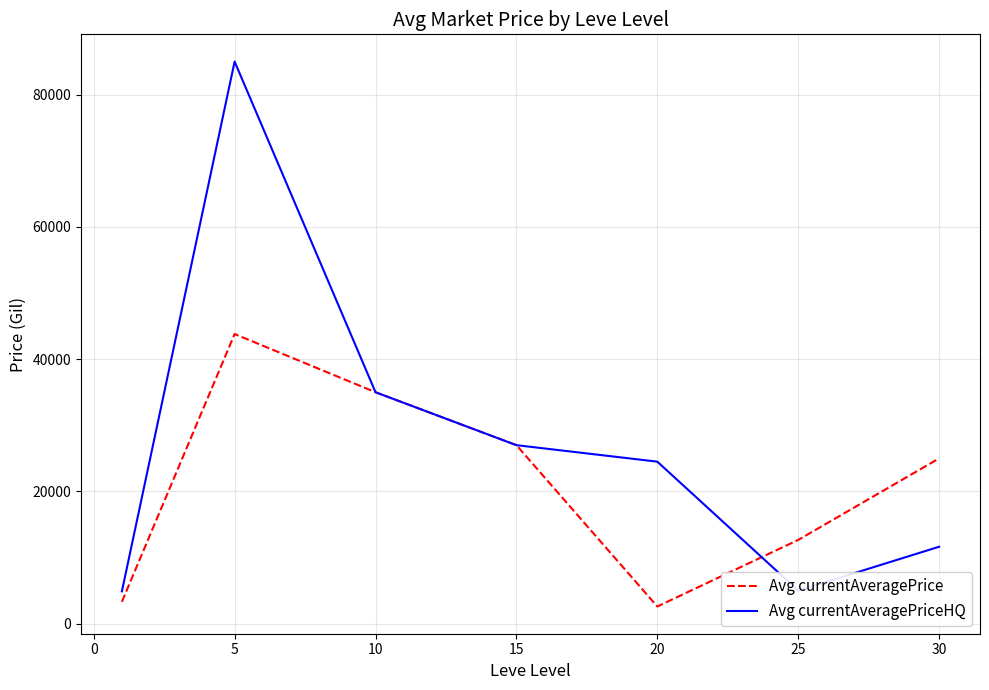

Which series has the largest total across all categories?

Avg currentAveragePriceHQ